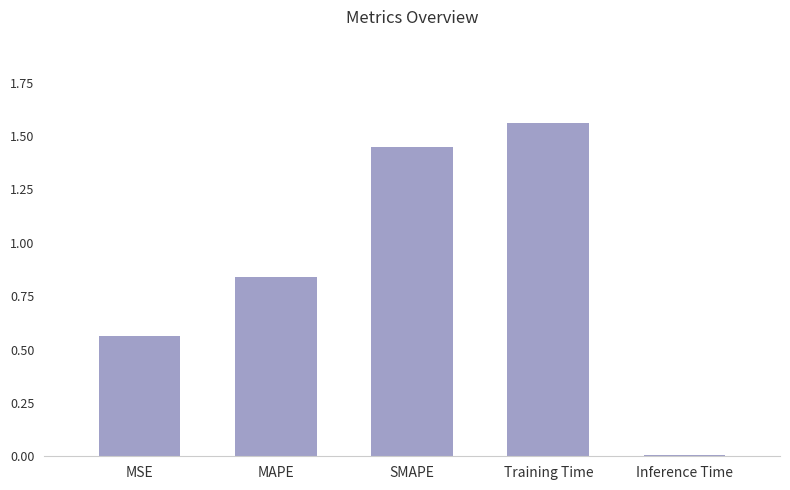

At which category does the chart reach its peak across all series?

Training Time